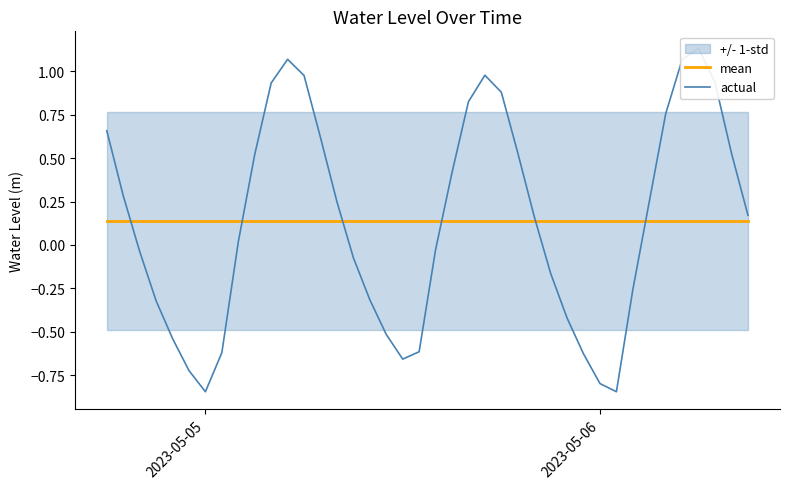

At how many categories does at least one series exceed 0?

40